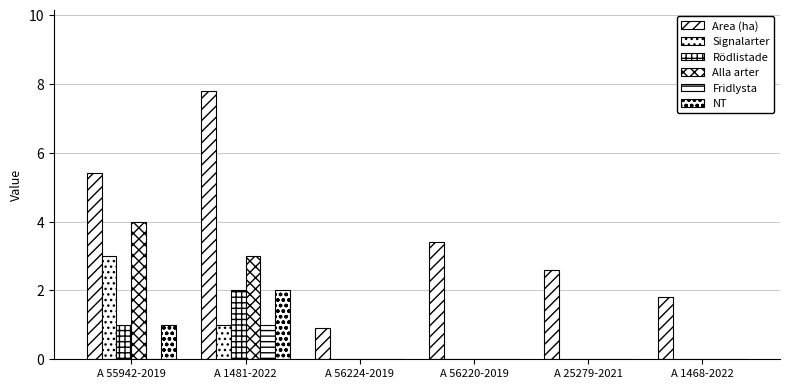

What is the difference between the highest and lowest values at A 1468-2022?

1.8